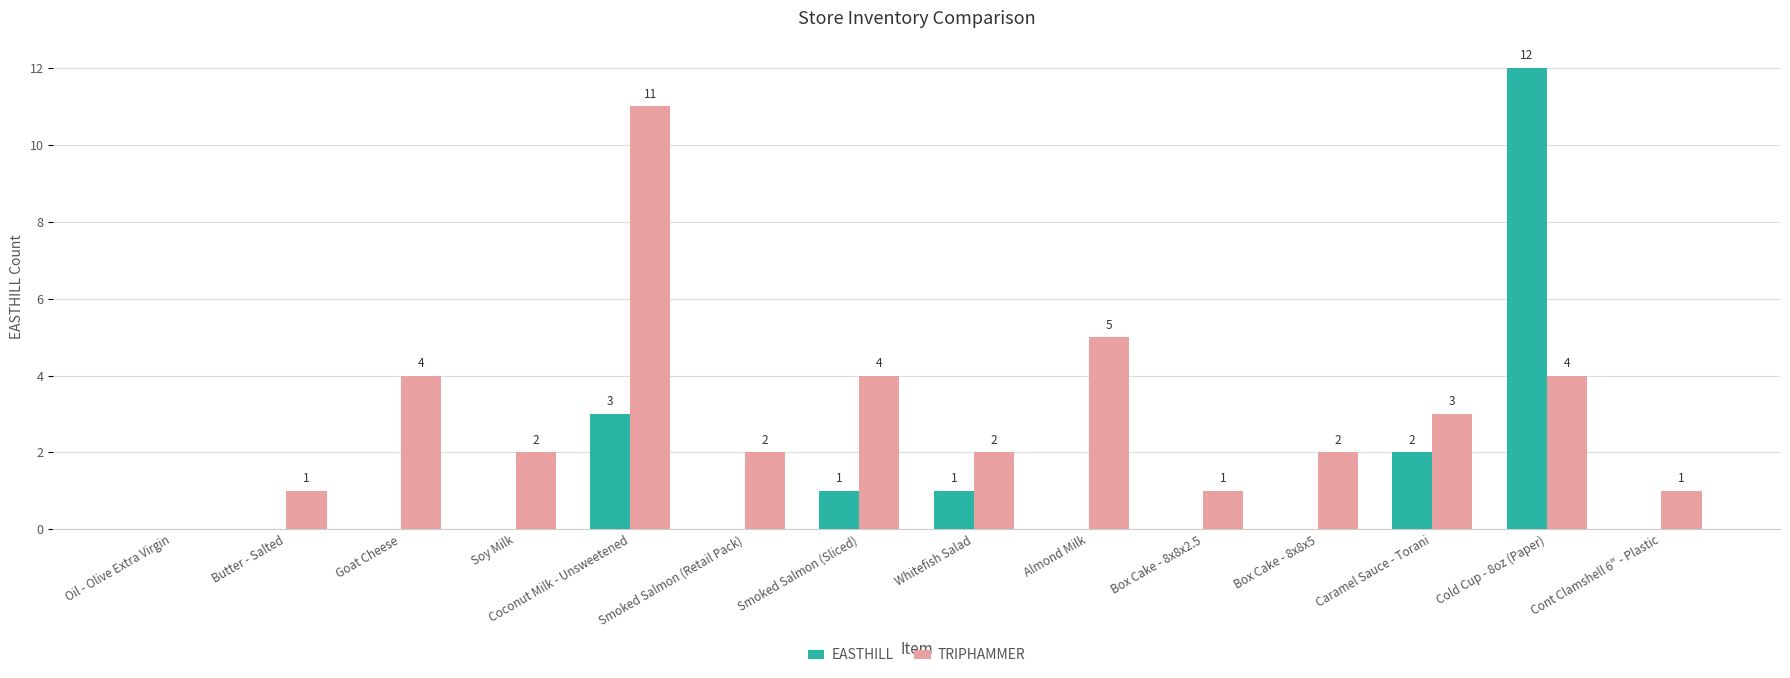

What is the sum of the TRIPHAMMER values at Oil - Olive Extra Virgin and Coconut Milk - Unsweetened?

11